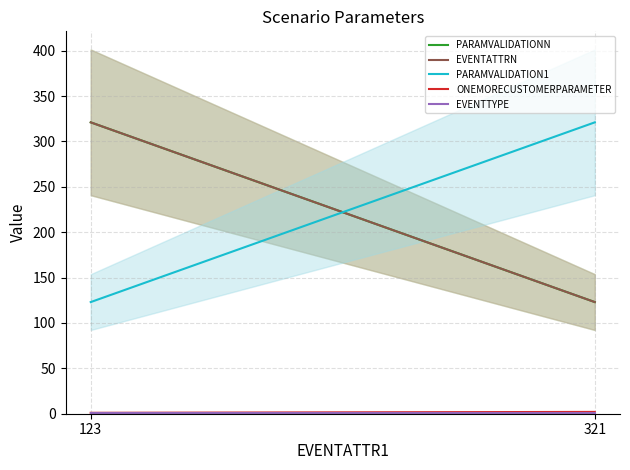

Reading left to right, transcribe all the data shown in this chart.

PARAMVALIDATIONN: 123=321	321=123
EVENTATTRN: 123=321	321=123
PARAMVALIDATION1: 123=123	321=321
ONEMORECUSTOMERPARAMETER: 123=1	321=2
EVENTTYPE: 123=1	321=1